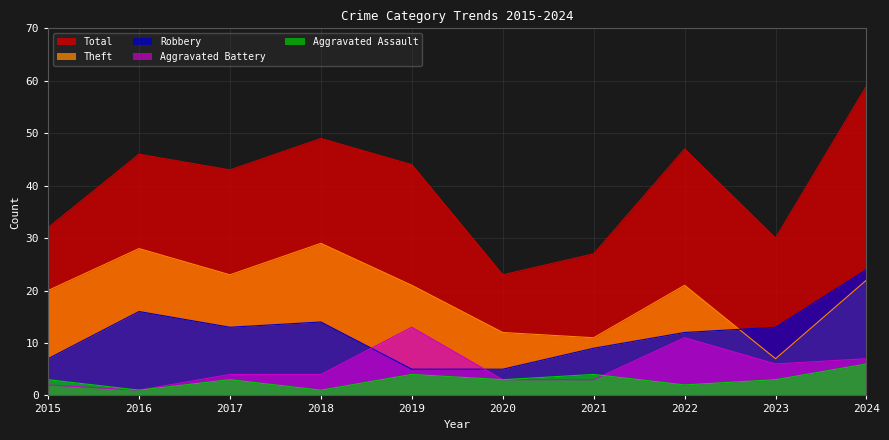

Which series has the widest spread of values?

Total